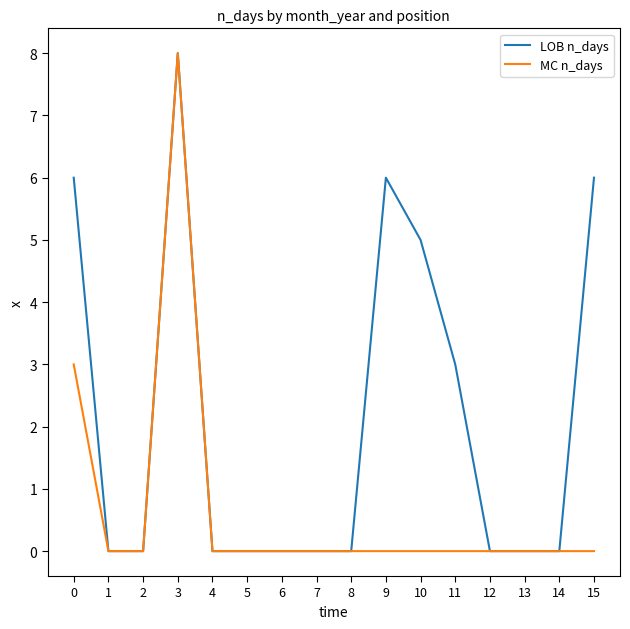

Between 3 and 11, which series saw the biggest shift?

MC n_days